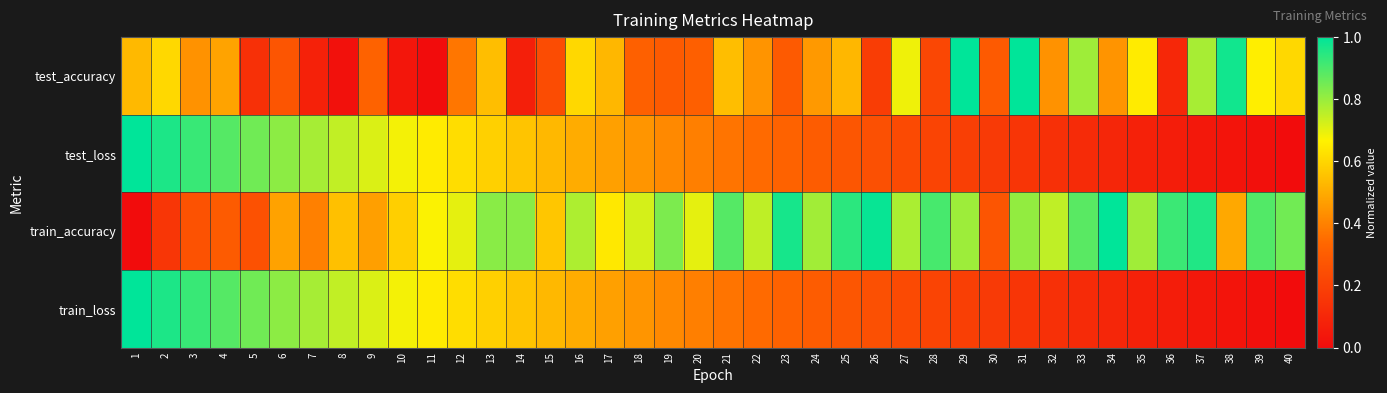

Reading left to right, what are all the values shown in this chart?

test_accuracy: 1=0.5	2=0.6	3=0.4	4=0.5	5=0.1	6=0.3	7=0.1	8=0.0	9=0.3	10=0.0	11=0.0	12=0.4	13=0.5	14=0.1	15=0.2	16=0.6	17=0.5	18=0.3	19=0.3	20=0.3	21=0.5	22=0.4	23=0.3	24=0.5	25=0.5	26=0.2	27=0.7	28=0.2	29=1.0	30=0.3	31=1.0	32=0.4	33=0.8	34=0.4	35=0.7	36=0.1	37=0.8	38=1.0	39=0.7	40=0.6
test_loss: 1=1.0	2=1.0	3=0.9	4=0.9	5=0.9	6=0.8	7=0.8	8=0.7	9=0.7	10=0.7	11=0.6	12=0.6	13=0.6	14=0.6	15=0.5	16=0.5	17=0.5	18=0.4	19=0.4	20=0.4	21=0.4	22=0.3	23=0.3	24=0.3	25=0.3	26=0.3	27=0.2	28=0.2	29=0.2	30=0.2	31=0.2	32=0.1	33=0.1	34=0.1	35=0.1	36=0.1	37=0.0	38=0.0	39=0.0	40=0.0
train_accuracy: 1=0.0	2=0.2	3=0.3	4=0.3	5=0.3	6=0.5	7=0.4	8=0.5	9=0.5	10=0.6	11=0.7	12=0.7	13=0.8	14=0.8	15=0.6	16=0.8	17=0.6	18=0.7	19=0.8	20=0.7	21=0.9	22=0.8	23=1.0	24=0.8	25=0.9	26=1.0	27=0.8	28=0.9	29=0.8	30=0.3	31=0.8	32=0.7	33=0.9	34=1.0	35=0.8	36=0.9	37=1.0	38=0.5	39=0.9	40=0.9
train_loss: 1=1.0	2=1.0	3=0.9	4=0.9	5=0.9	6=0.8	7=0.8	8=0.7	9=0.7	10=0.7	11=0.6	12=0.6	13=0.6	14=0.6	15=0.5	16=0.5	17=0.5	18=0.4	19=0.4	20=0.4	21=0.4	22=0.3	23=0.3	24=0.3	25=0.3	26=0.3	27=0.2	28=0.2	29=0.2	30=0.2	31=0.2	32=0.1	33=0.1	34=0.1	35=0.1	36=0.1	37=0.0	38=0.0	39=0.0	40=0.0